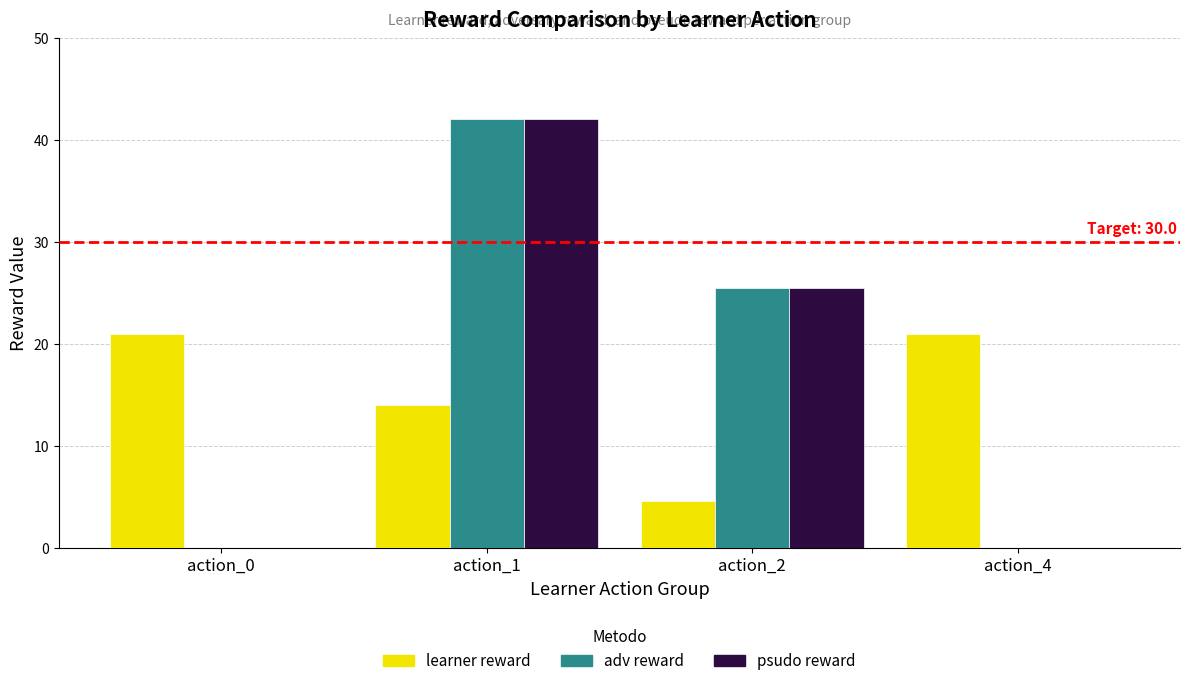

What is the average value of the psudo reward series?

16.9